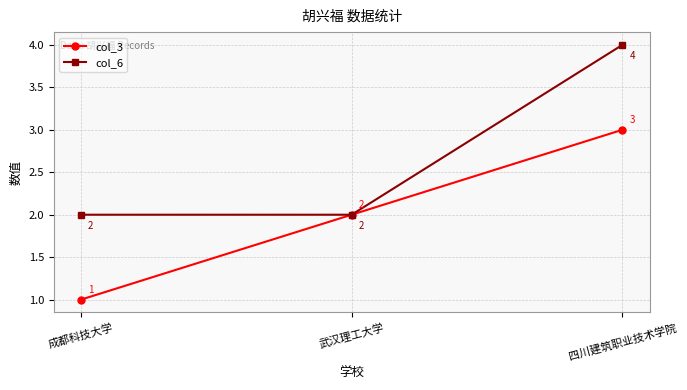

What is the difference between the maximum and second lowest values in the col_3 series?

1